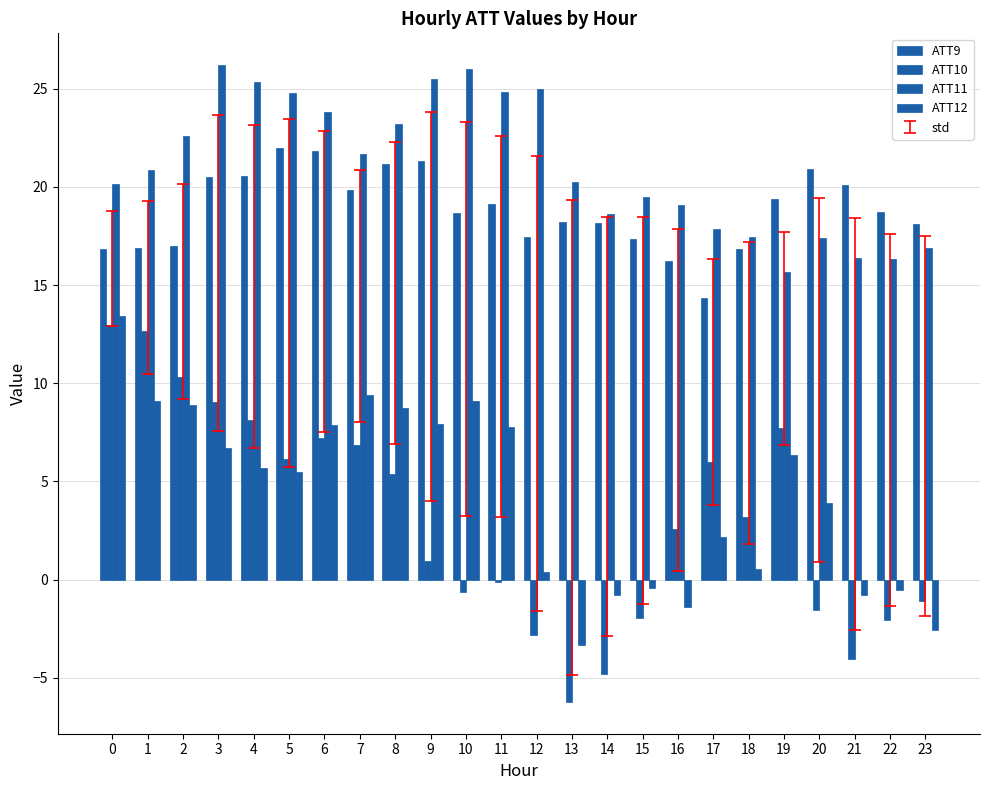

Count the number of data series in this chart.

4